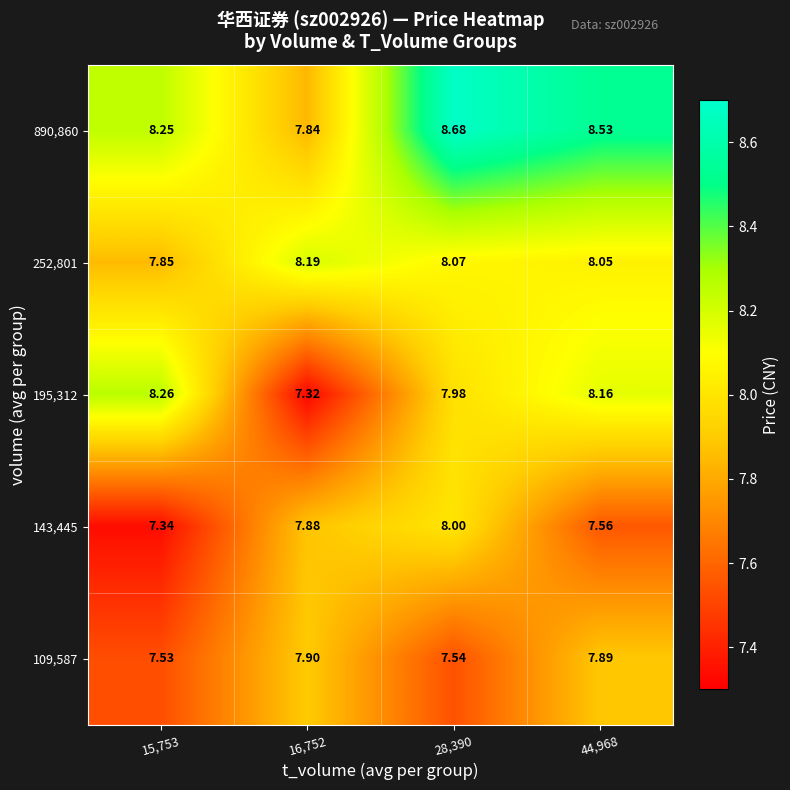

Is the value of 143,445 at 28,390 greater than the value of 109,587 at 16,752?

Yes